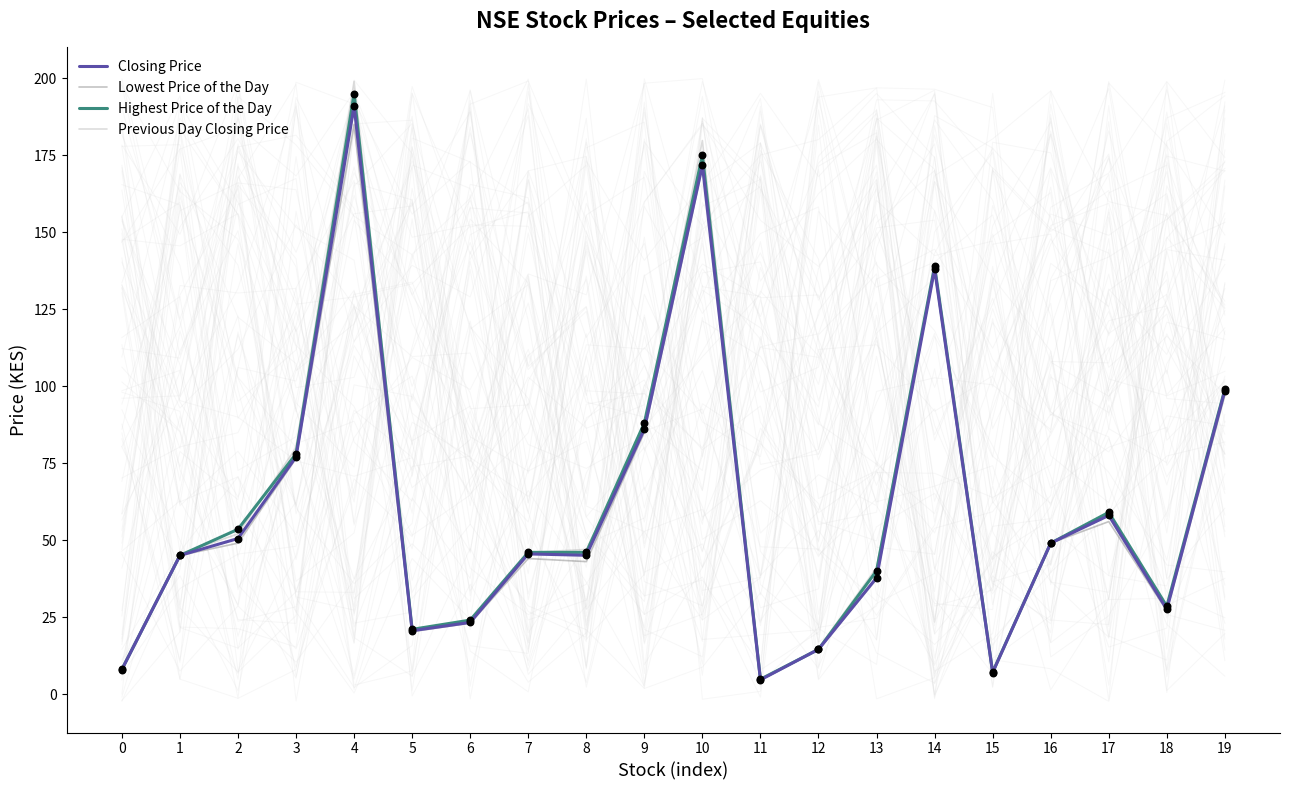

Which series has the widest spread of Y values?

Previous Day Closing Price